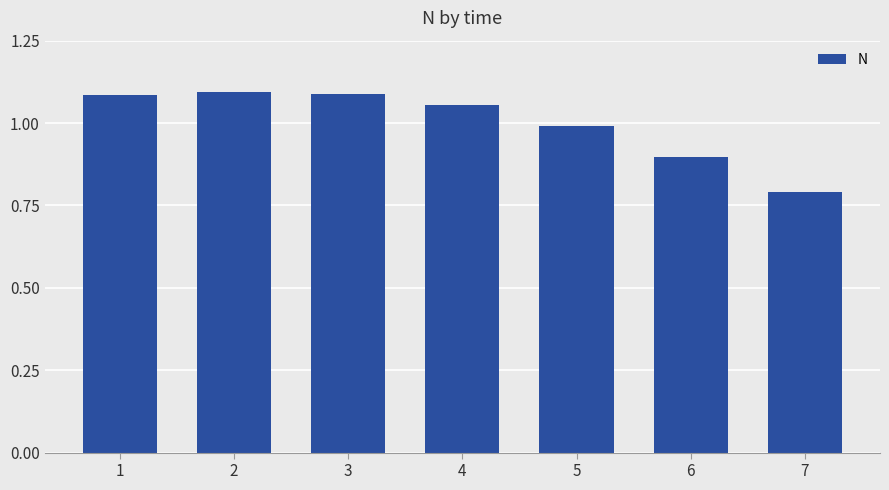

What is the difference between the second highest and minimum values?

0.3